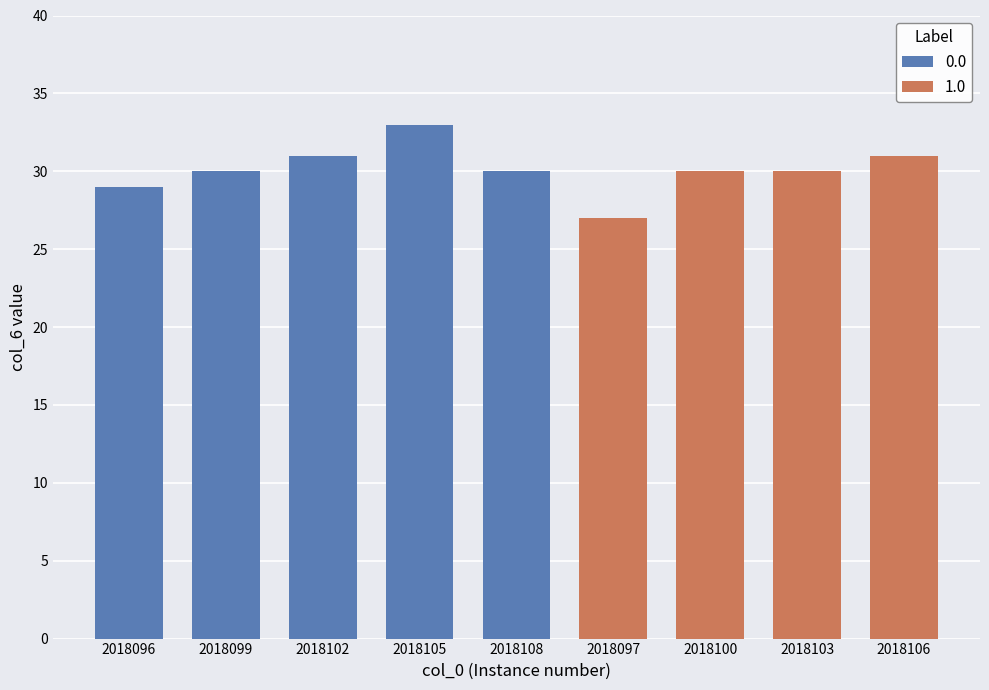

What is the highest value of the 0.0 series?

33